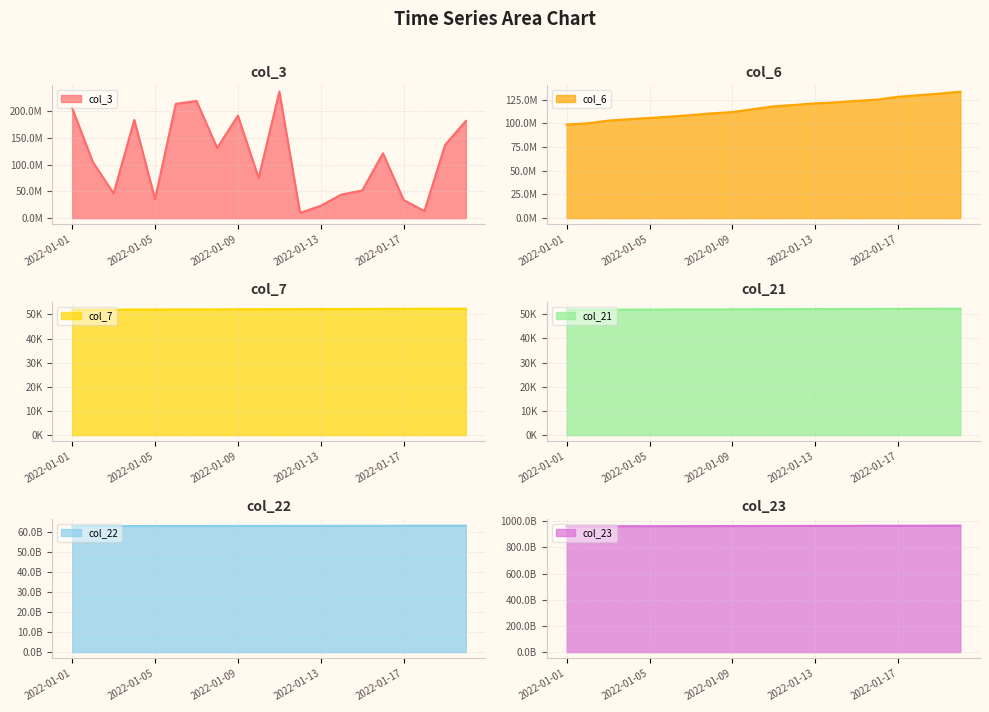

What is the value of the col_23 point at the 11th from the left?

964108464206